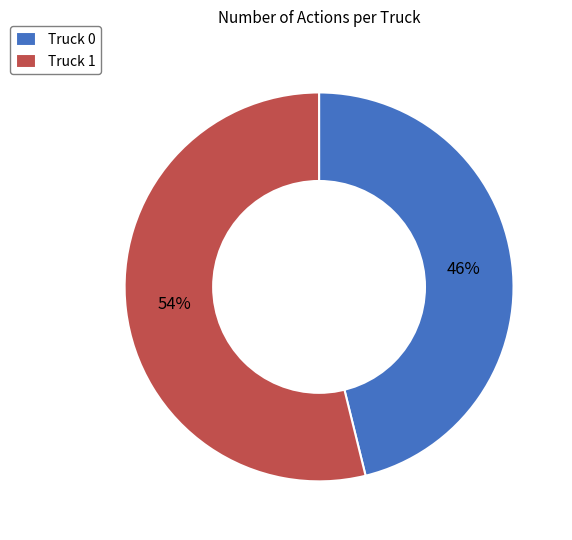

To the nearest percent, what portion does Truck 0 represent?

46%